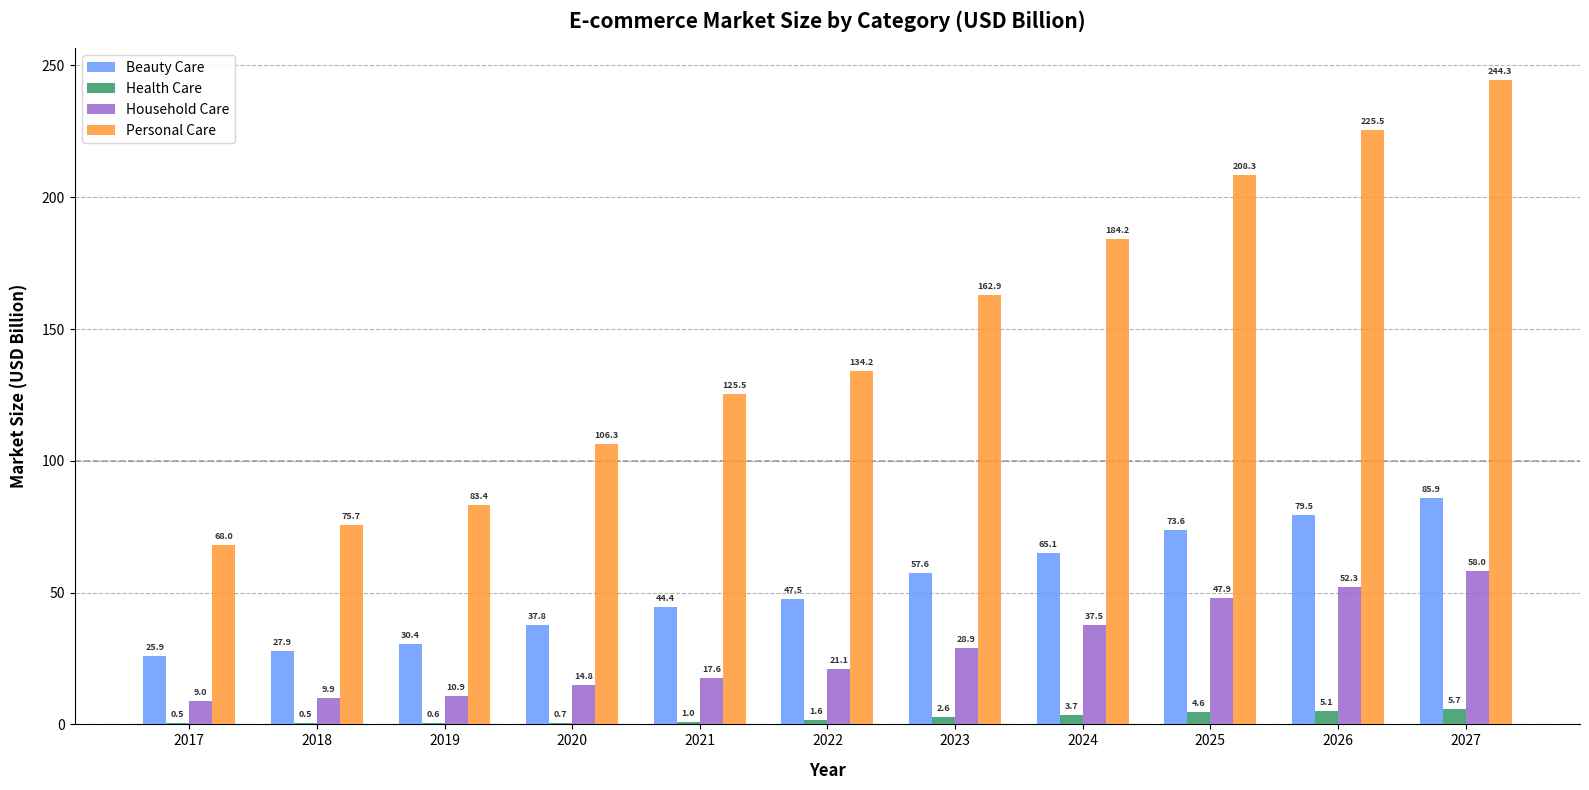

Which series changed the most between 2019 and 2026?

Personal Care